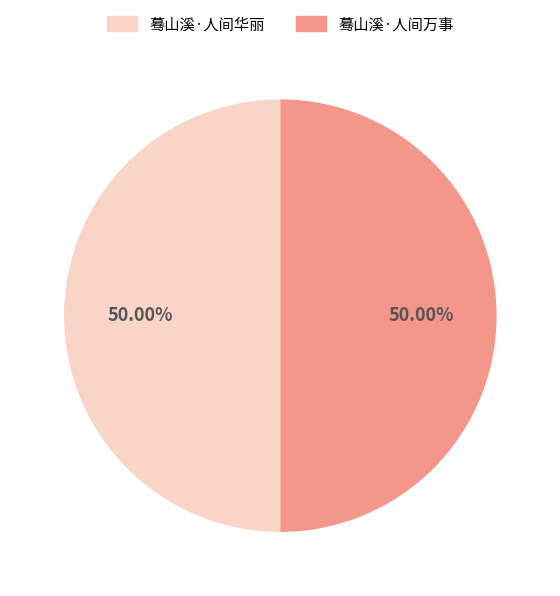

Approximately how many times larger is the value at 蓦山溪·人间万事 compared to 蓦山溪·人间华丽?

1.0